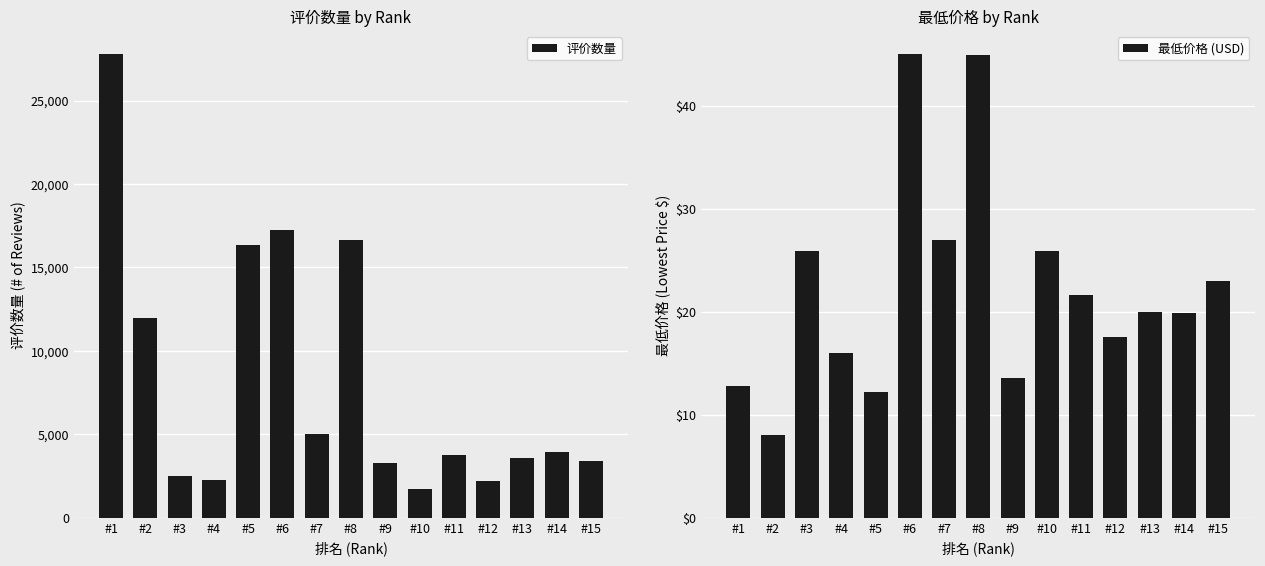

List the labels in order of 评价数量 value, smallest first.

#10, #12, #4, #3, #9, #15, #13, #11, #14, #7, #2, #5, #8, #6, #1